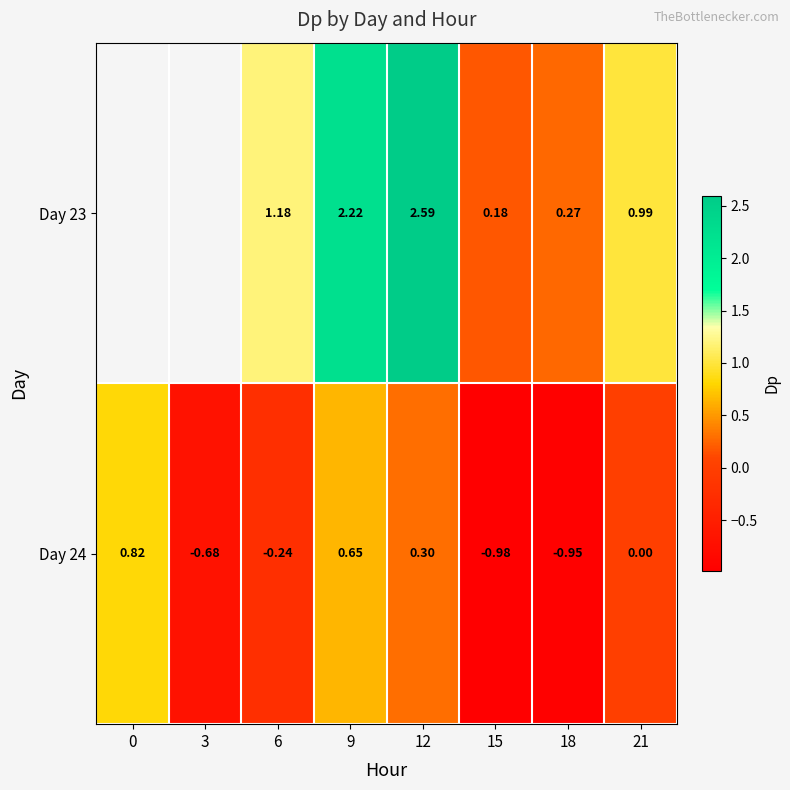

What is the total value across all series at 18?

-0.7